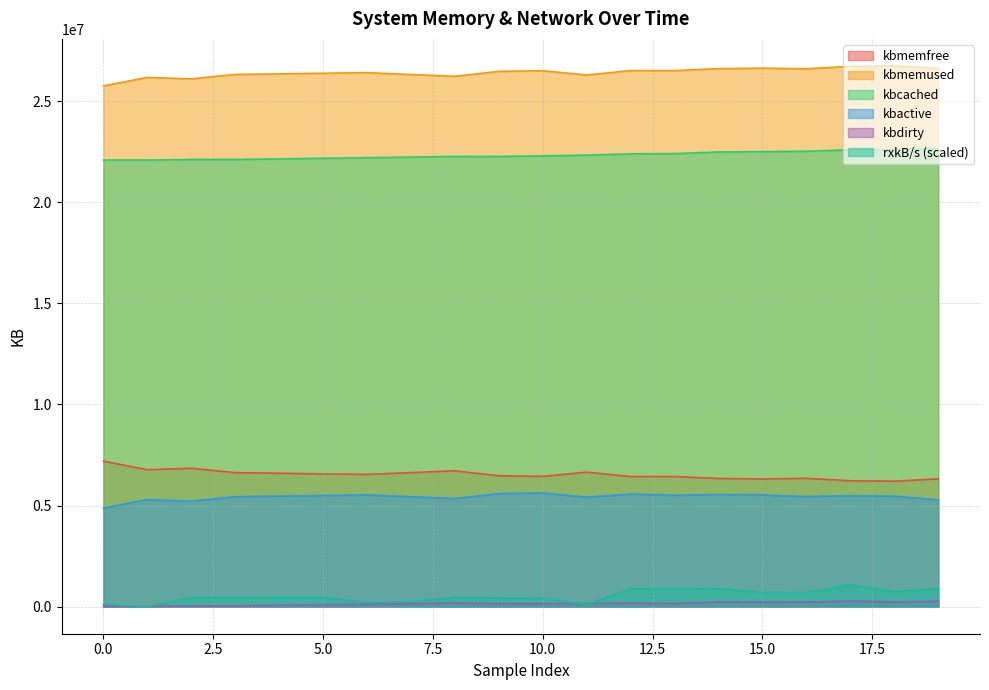

At which category is the sum across all series the highest?

17